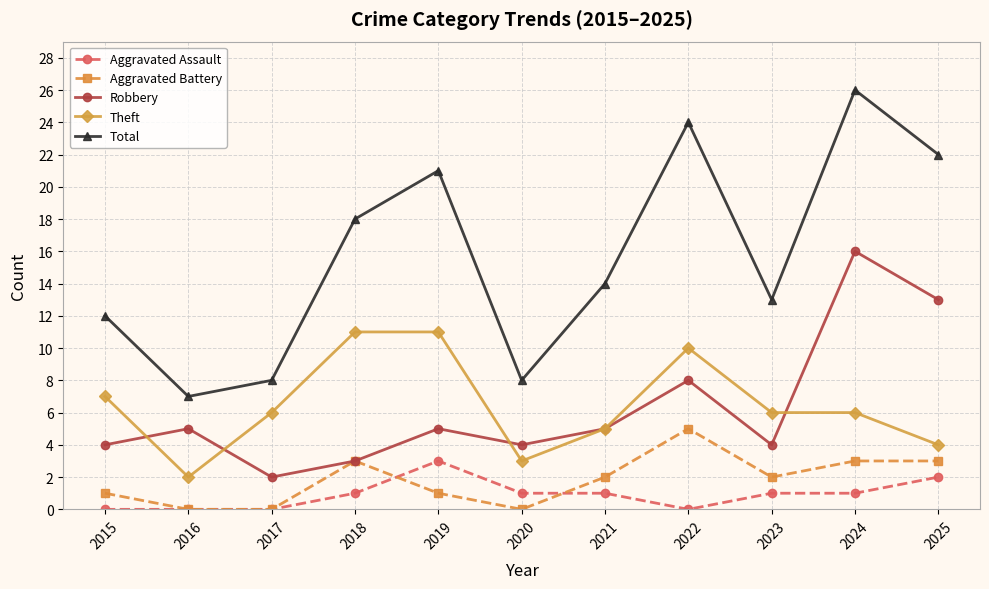

What is the sum of the Total values at 2022 and 2020?

32